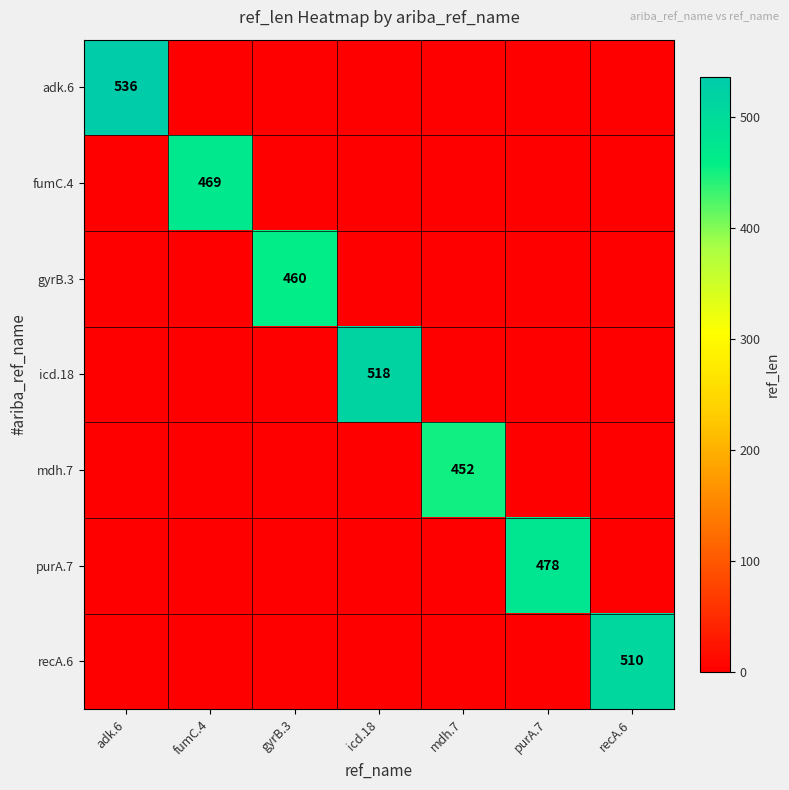

Which has a higher value, recA.6 or fumC.4?

recA.6